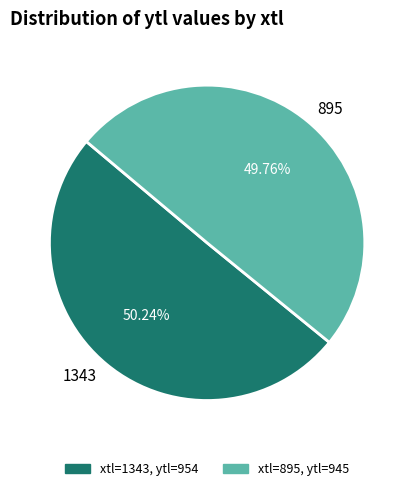

Do 1343 and 895 together represent more than half of the pie?

Yes